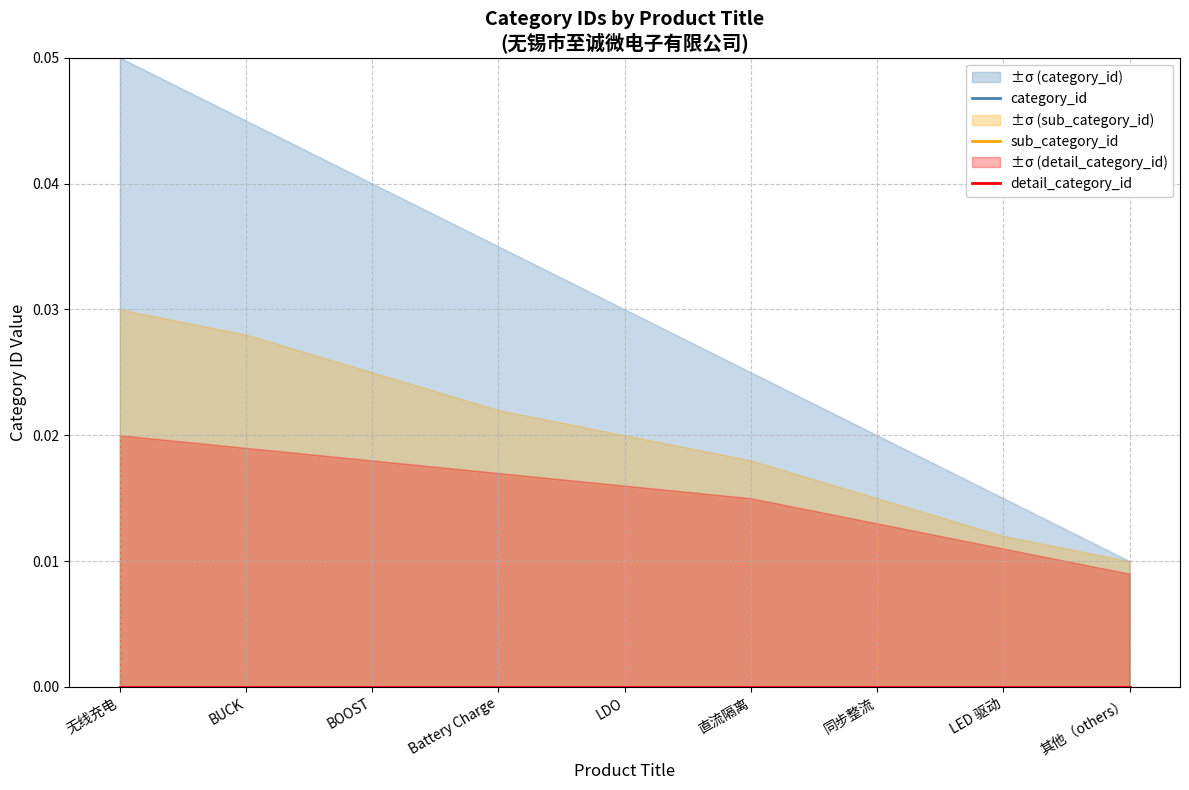

Is the value of category_id at Battery Charge greater than the value of detail_category_id_upper at BOOST?

No